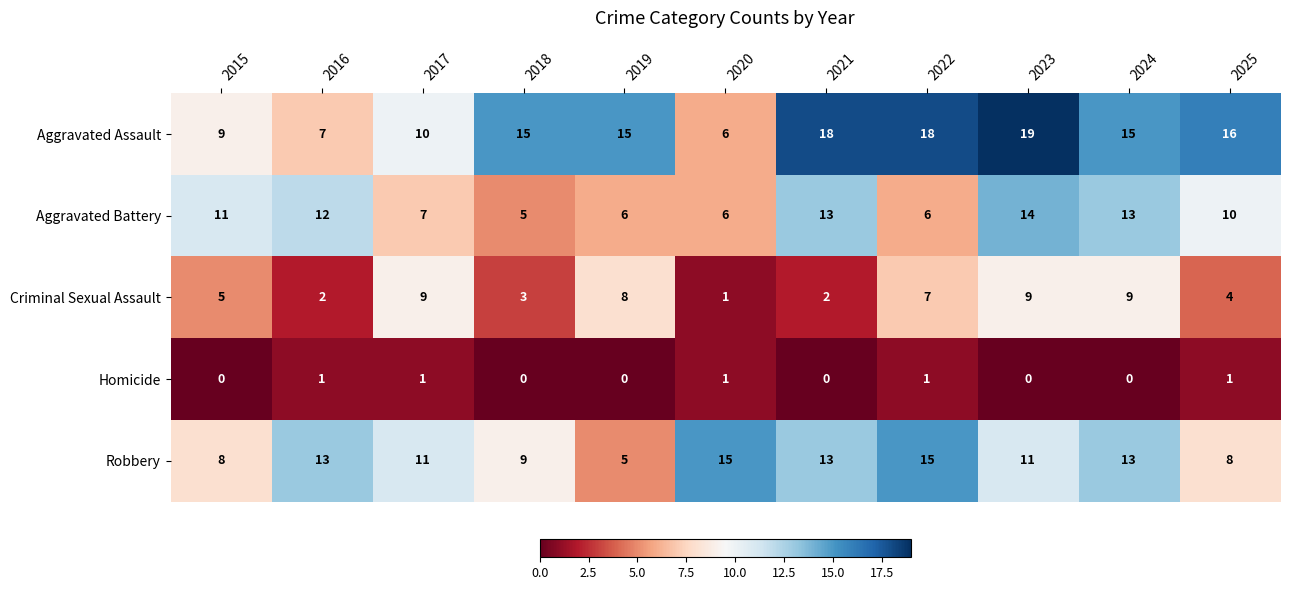

At which category is the sum across all series the highest?

2023